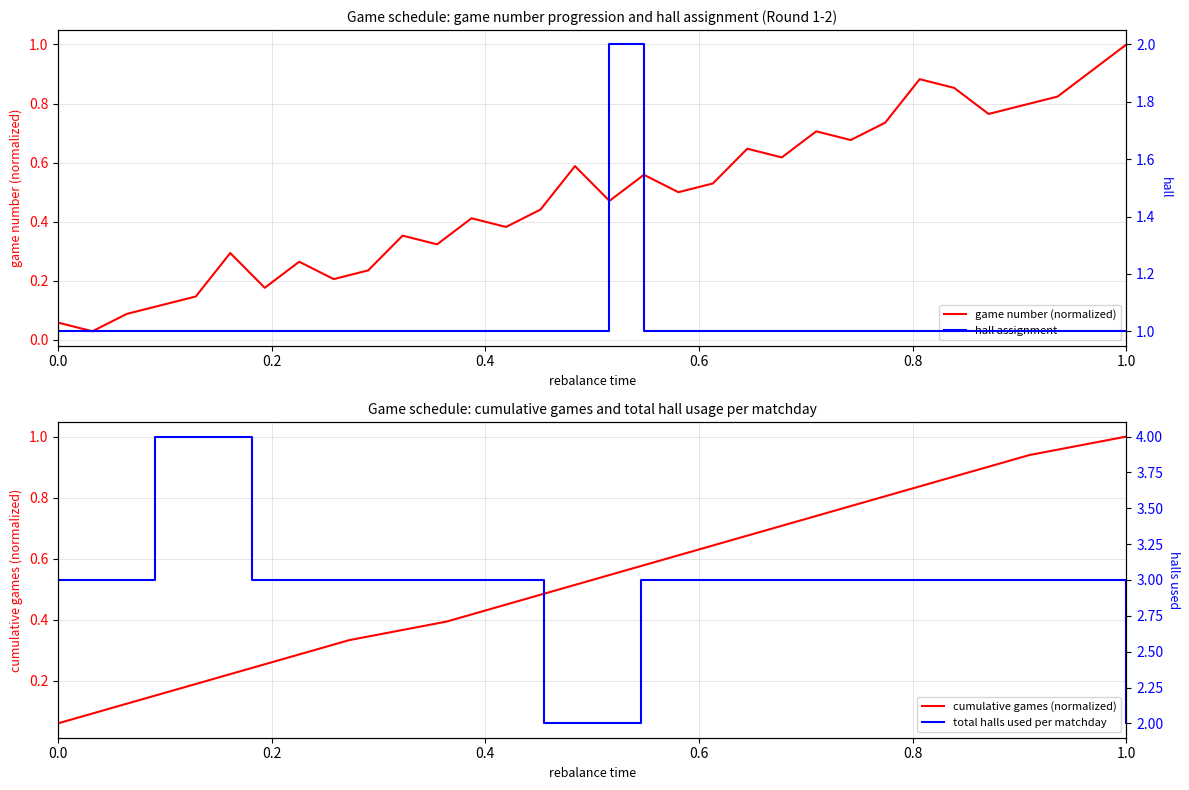

At 9, list the series in order from largest to smallest.

hall, game_number